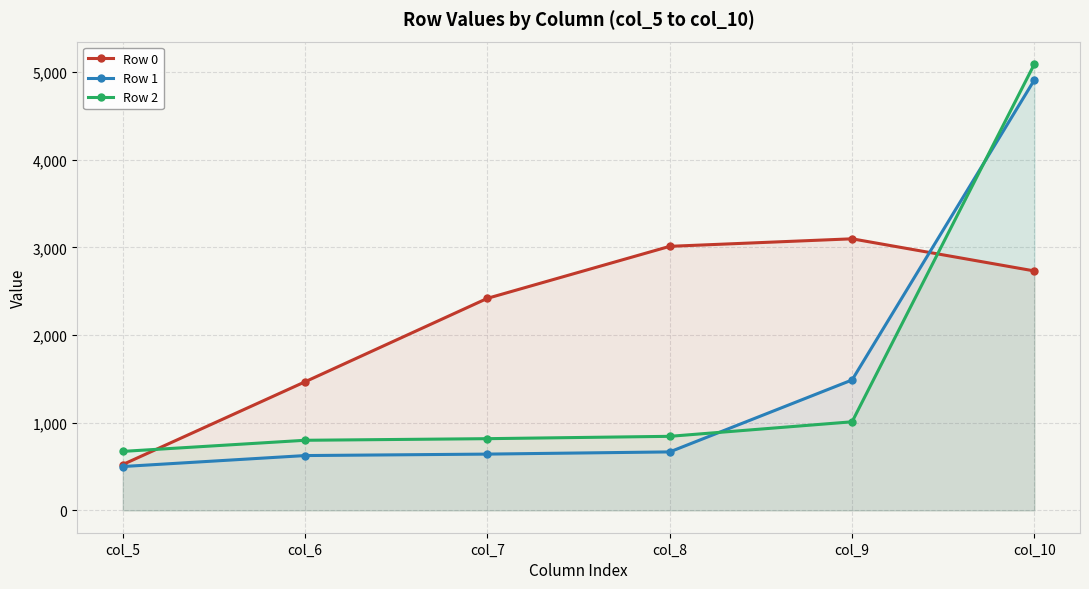

List the series in order of their peak value, highest first.

Row 2, Row 1, Row 0